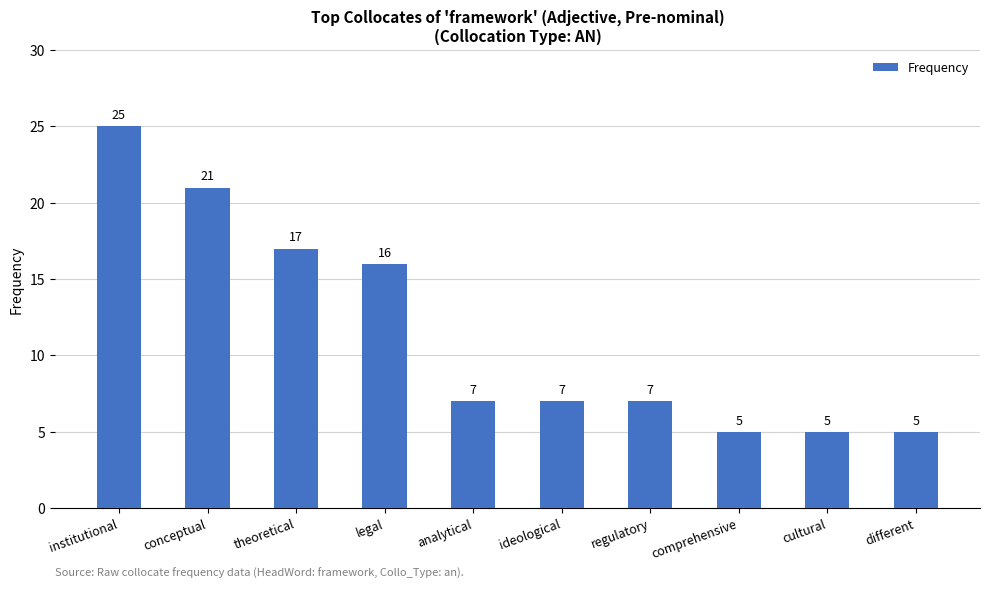

Does the chart contain stacked bars?

No